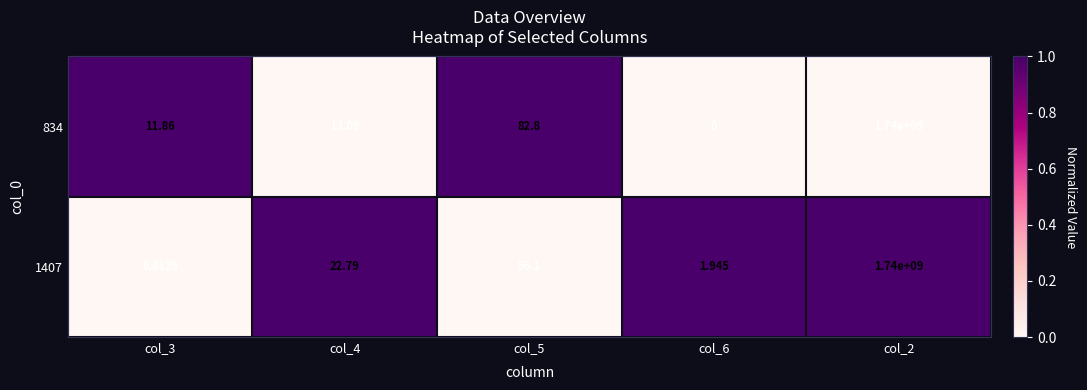

Is the value of 834 at col_3 greater than the value of 1407 at col_2?

No